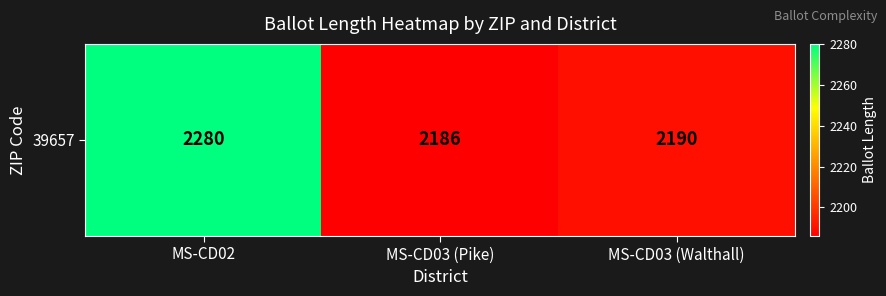

Which has a higher value, MS-CD03 (Walthall) or MS-CD02?

MS-CD02